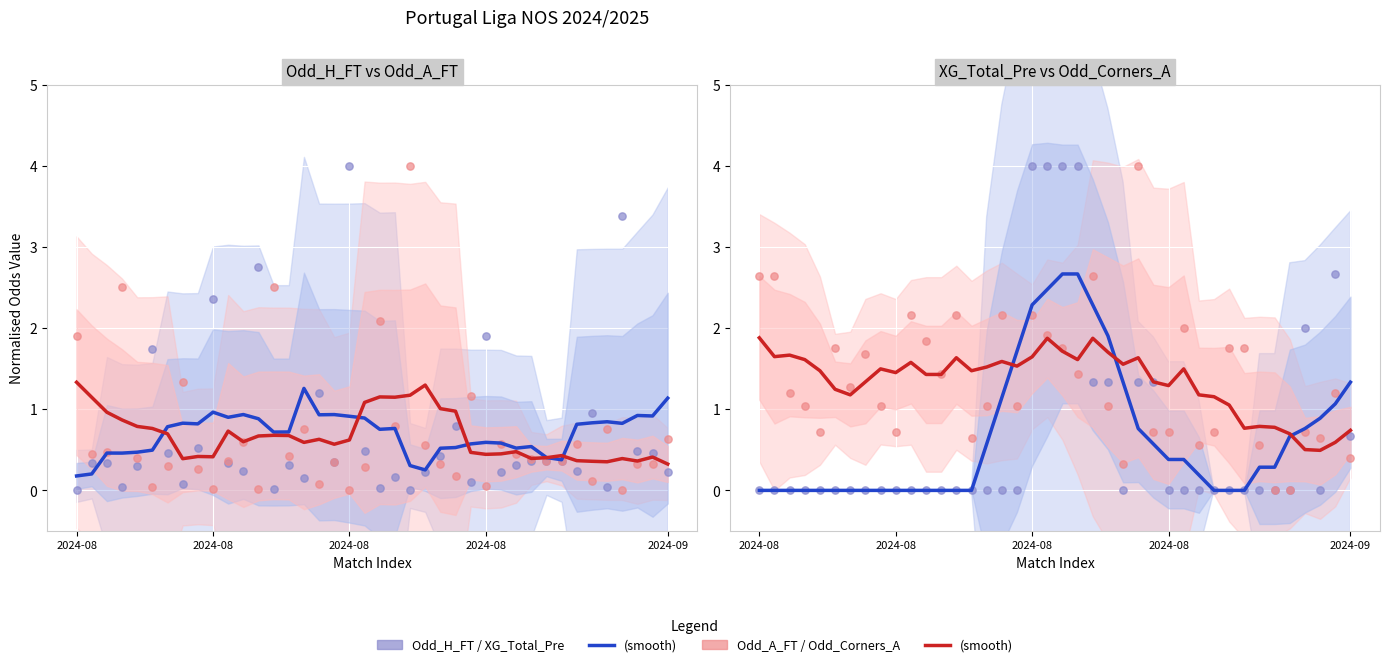

Which series has the largest Y range (max minus min)?

Odd_H_FT